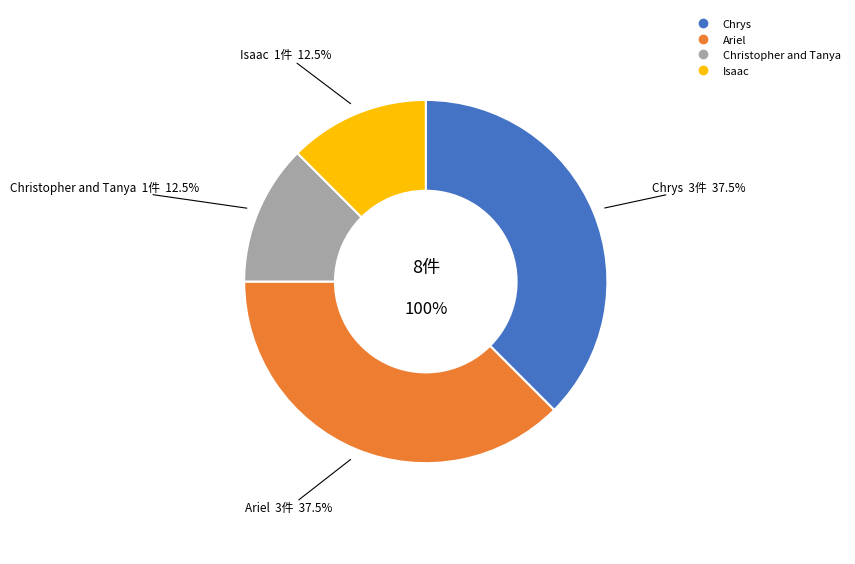

Do Ariel and Isaac together represent more than half of the pie?

No